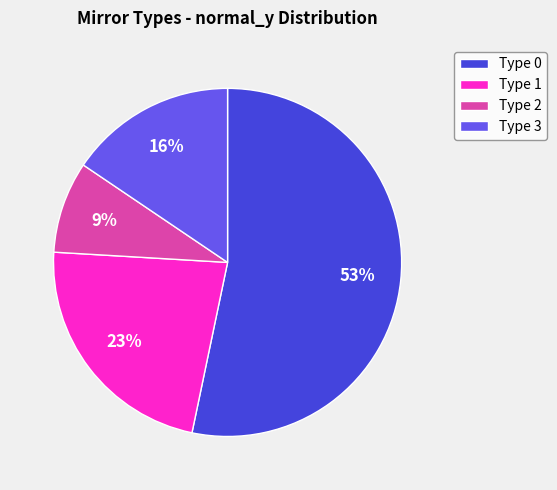

Is the sum of Type 1 and Type 0 greater than half?

Yes